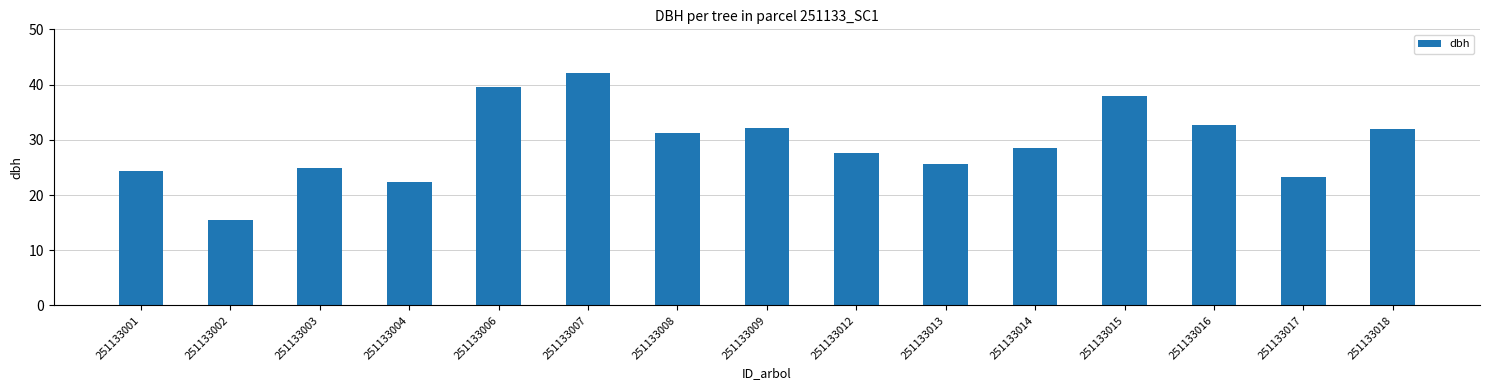

At which category does the chart reach its peak across all series?

251133007